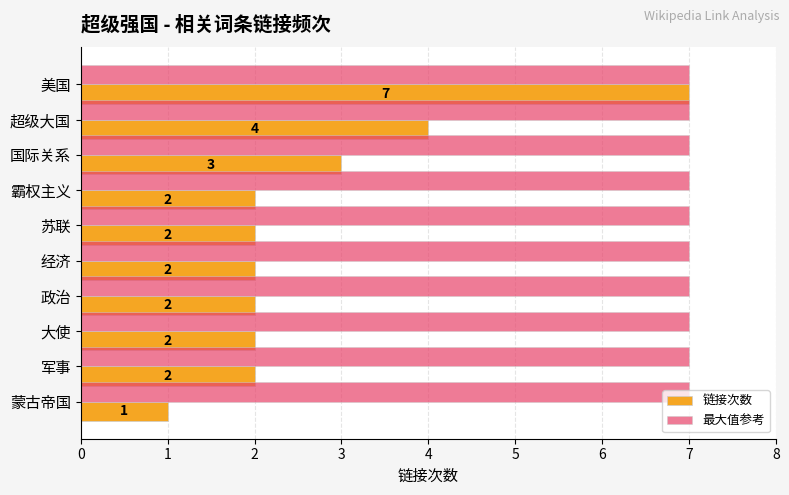

What is the sum of all 链接次数 values?

27